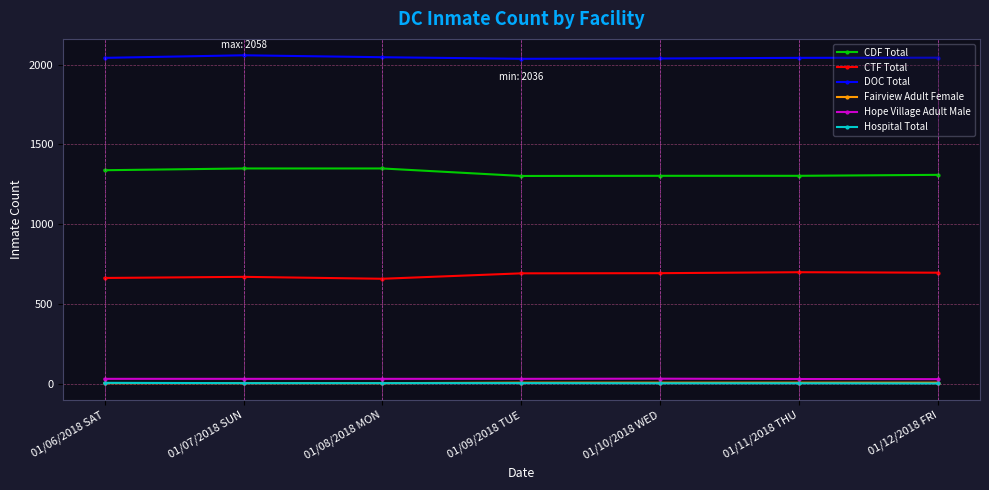

Is the value of Hope Village Adult Male at 01/12/2018 FRI greater than the value of CTF Total at 01/09/2018 TUE?

No